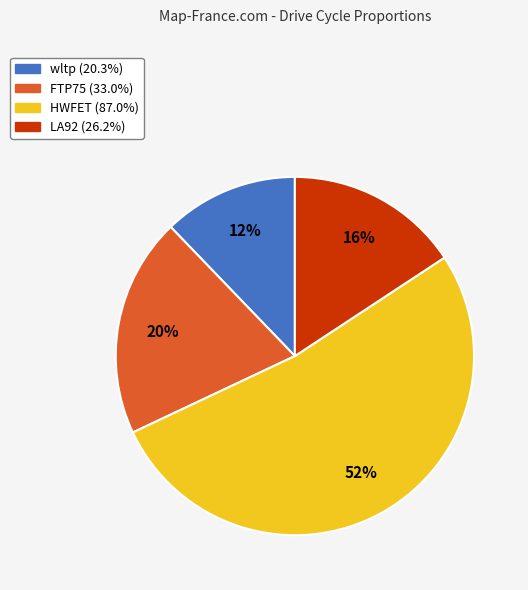

How many segments does this pie chart have?

4